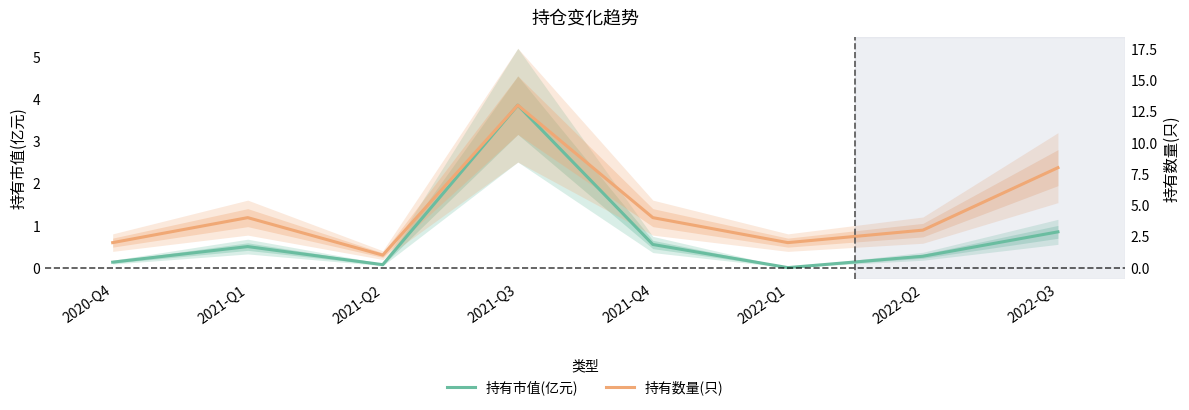

At 2021-Q1, list the series in order from largest to smallest.

持有数量(只), 持有市值(亿元)